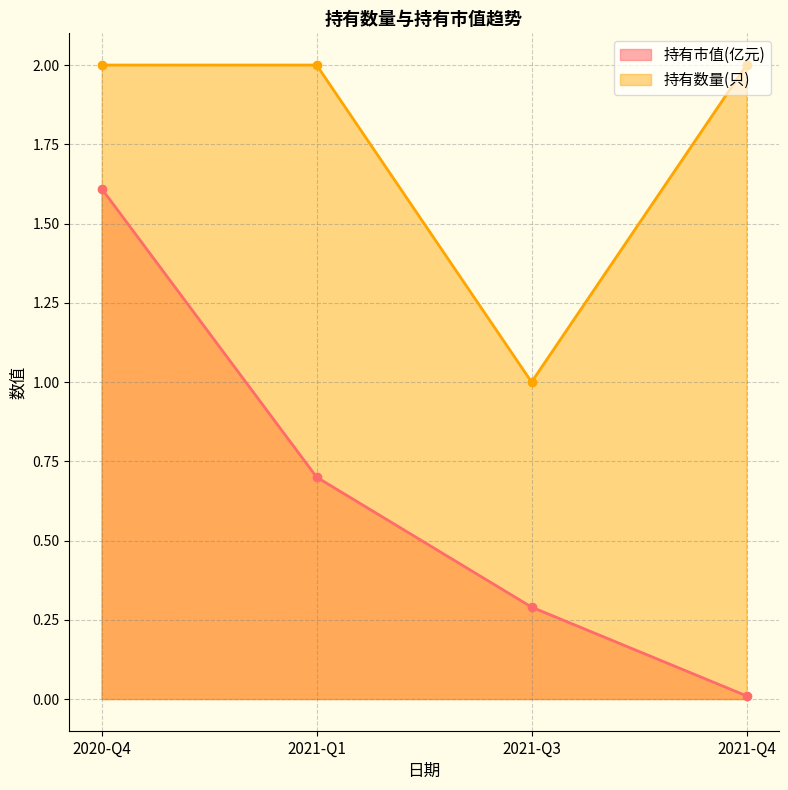

Which has a higher value, 2021-Q3 or 2020-Q4?

2020-Q4